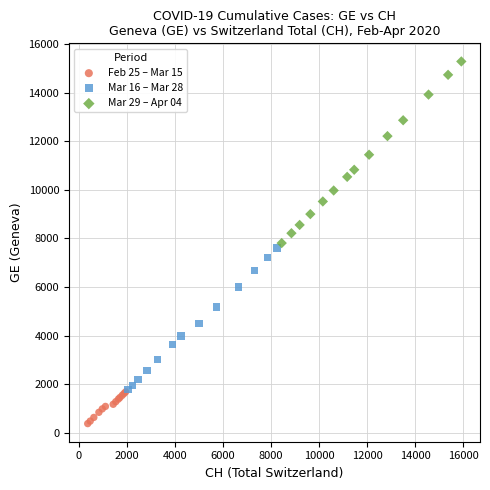

Which series has the largest Y range (max minus min)?

Mar 29 – Apr 04